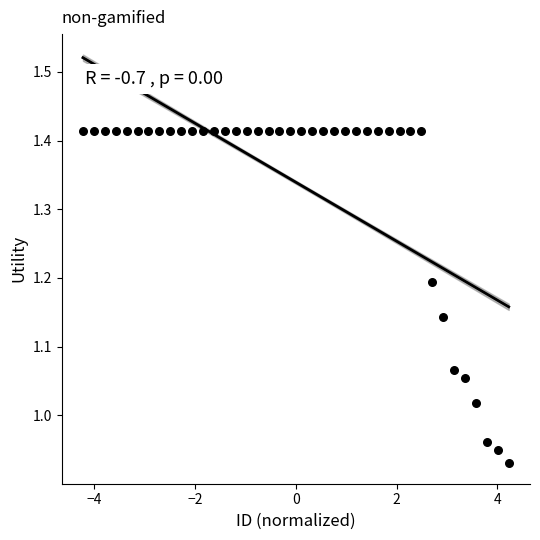

What is the range of Y values (max minus min)?

0.5